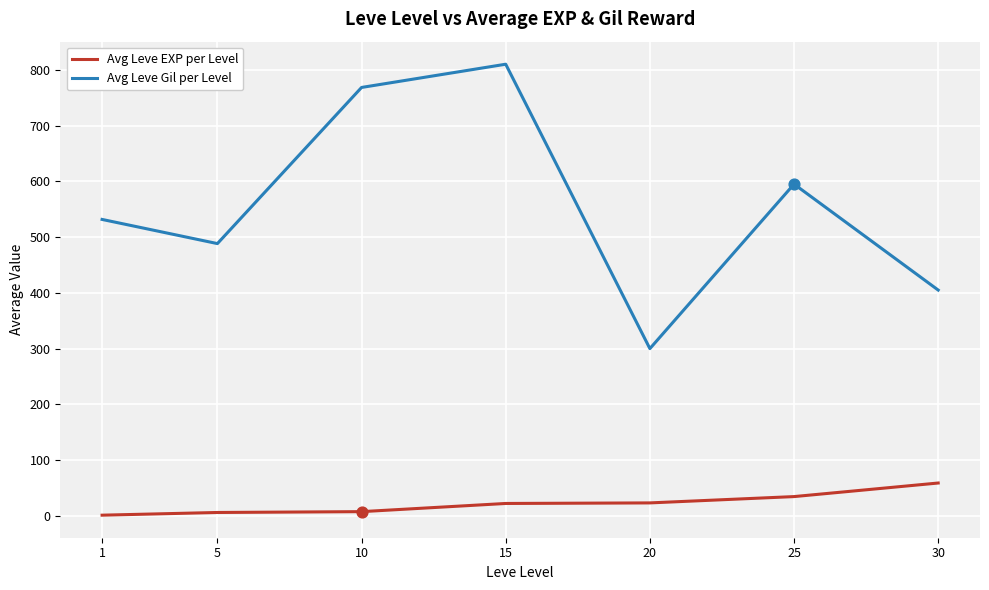

Which series changed the most between 20 and 30?

Avg Leve Gil per Level